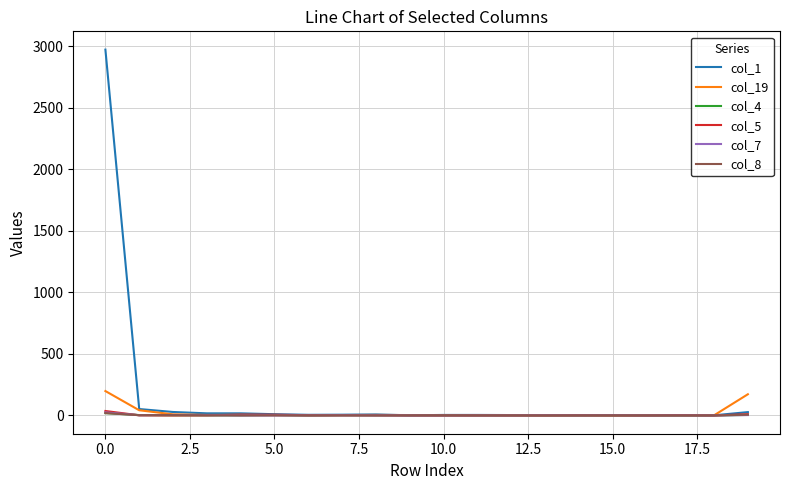

Which series has the largest total across all categories?

col_1